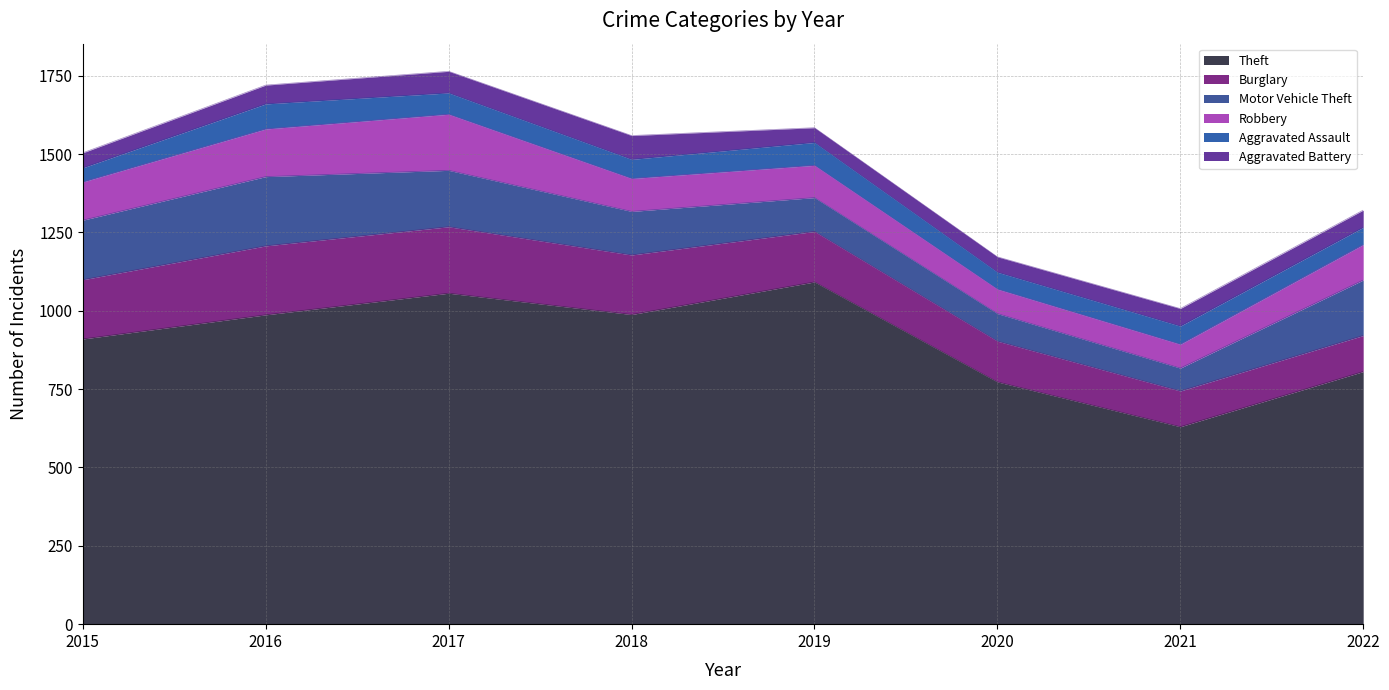

List the series in order of their peak value, highest first.

Theft, Motor Vehicle Theft, Burglary, Robbery, Aggravated Assault, Aggravated Battery